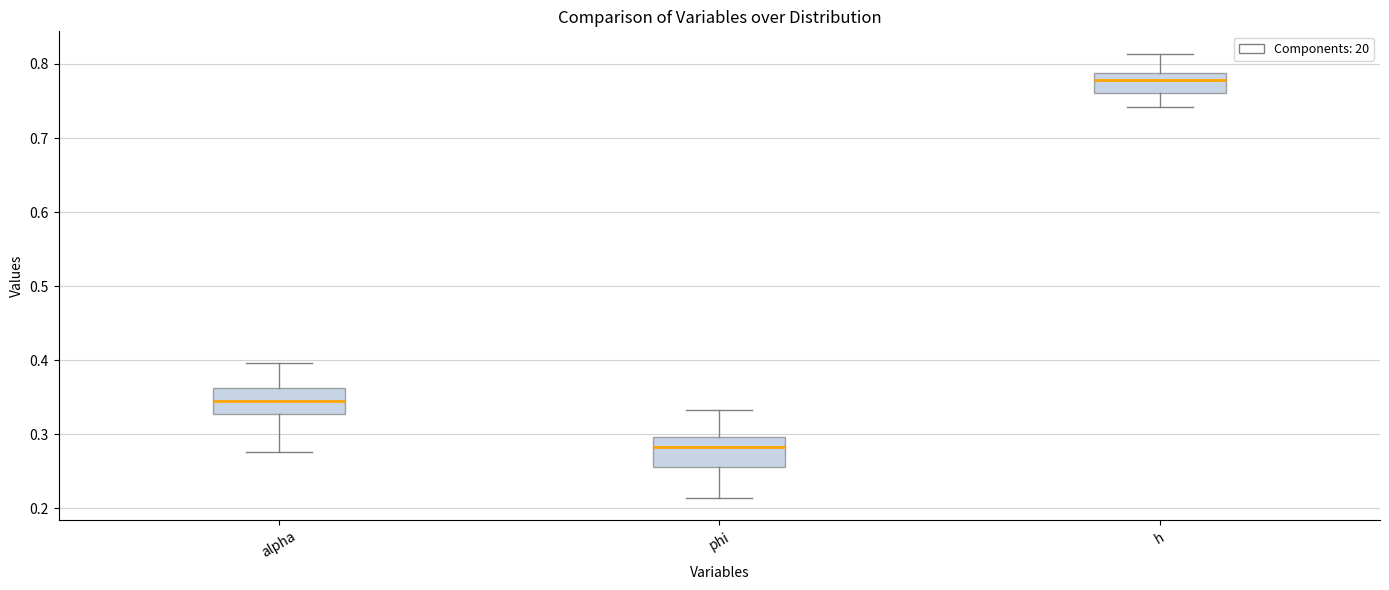

Reading left to right, read every box against the y-axis: the position of its median line, the range the box covers, and the ends of its whiskers. The values are not printed on the chart, so give them approximately, as read against the axis.

alpha: median 0.35, box 0.33 to 0.36, whiskers 0.28 to 0.40
phi: median 0.28, box 0.26 to 0.30, whiskers 0.21 to 0.33
h: median 0.78, box 0.76 to 0.79, whiskers 0.74 to 0.81